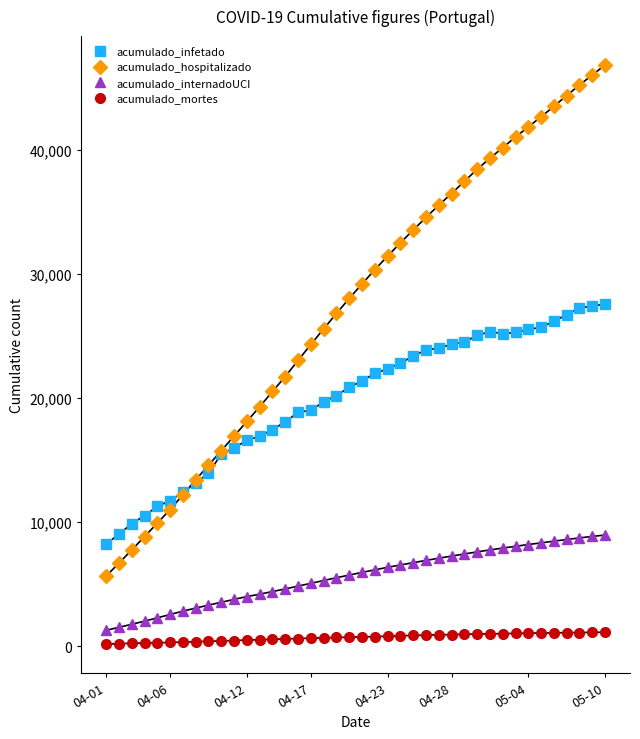

What is the lowest value of the acumulado_infetado series?

8251